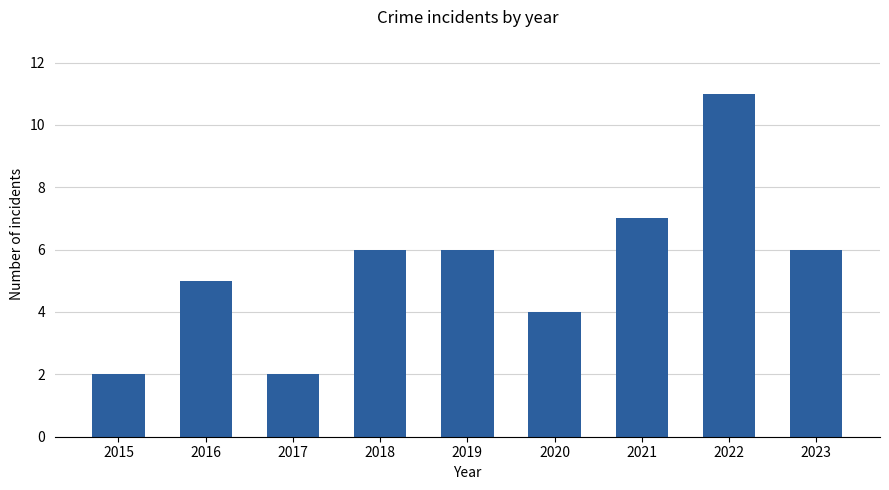

True or false: the data shows 6 at 2023.

True